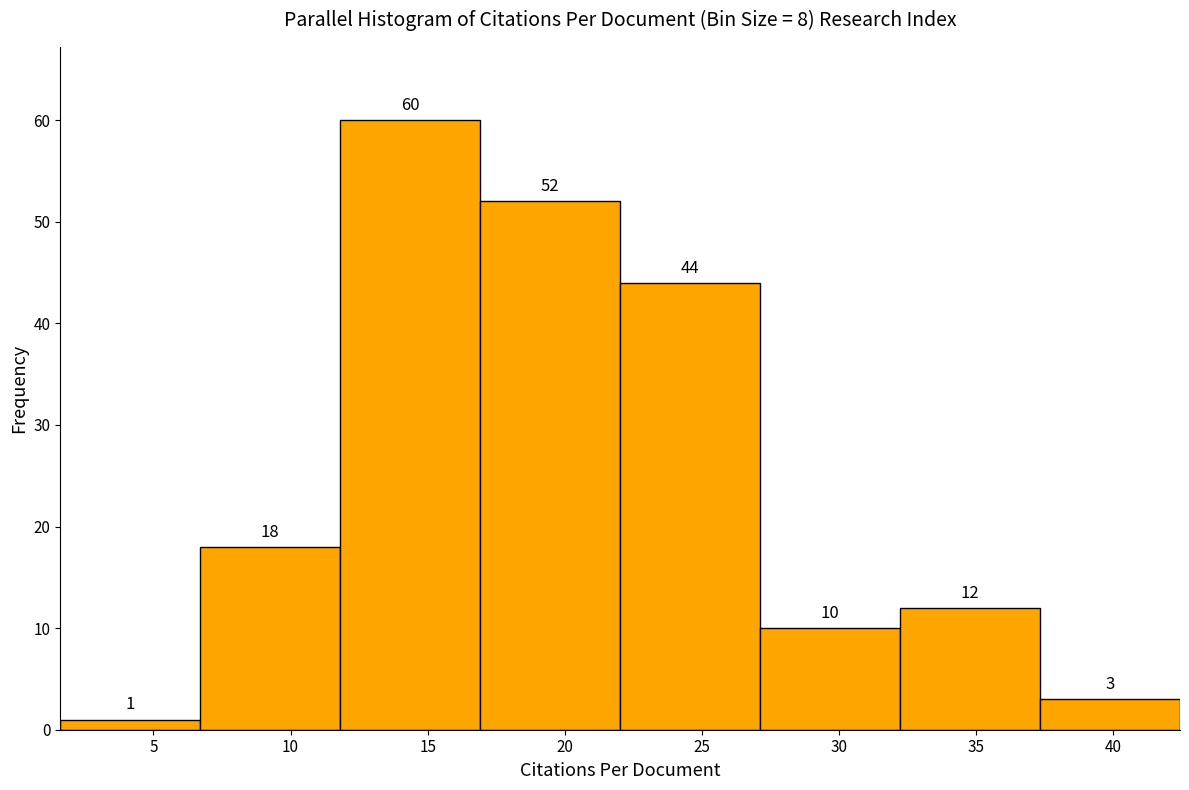

Reading left to right, list every bar in this chart as the range it spans on the x-axis followed by its height. The bar edges are not printed on the chart, so give them approximately, as read against the axis.

1.5 to 6.5: 1
6.5 to 12.0: 18
12.0 to 17.0: 60
17.0 to 22.0: 52
22.0 to 27.0: 44
27.0 to 32.0: 10
32.0 to 37.5: 12
37.5 to 42.5: 3